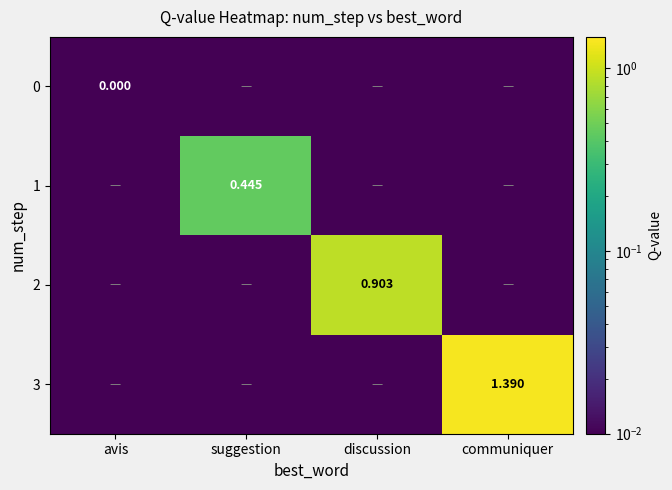

True or false: 0 has a value of 0.0 at suggestion.

True